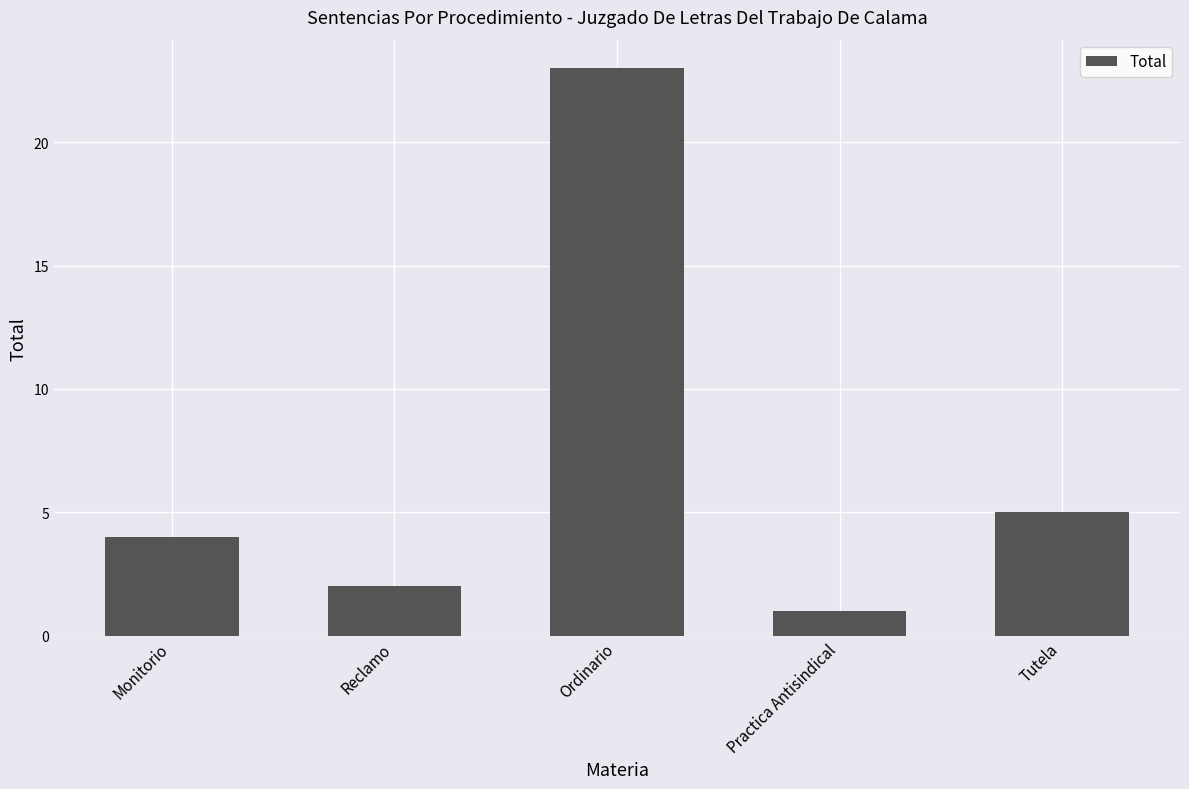

What position from the right is Monitorio?

5